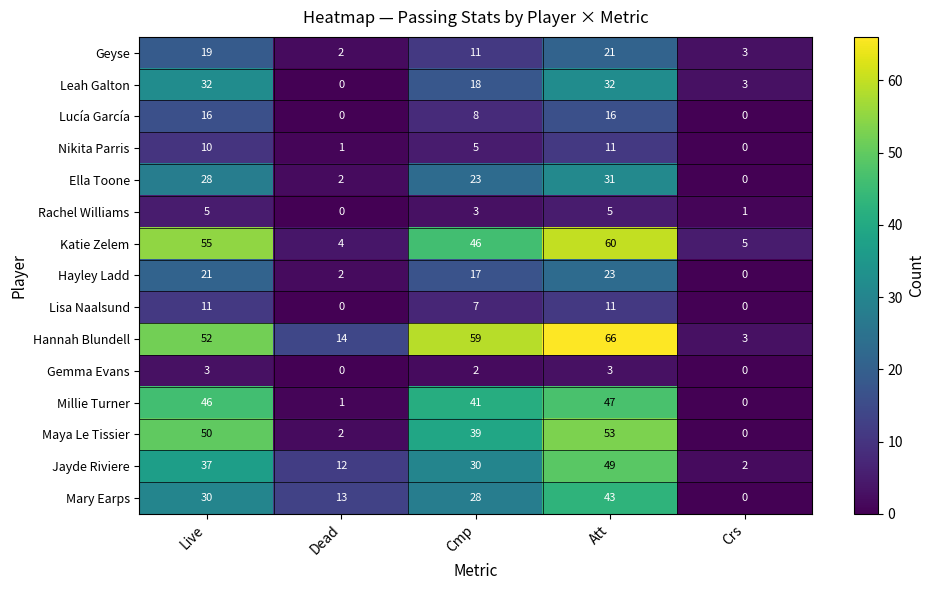

At which label is Hannah Blundell closest to 34?

Live